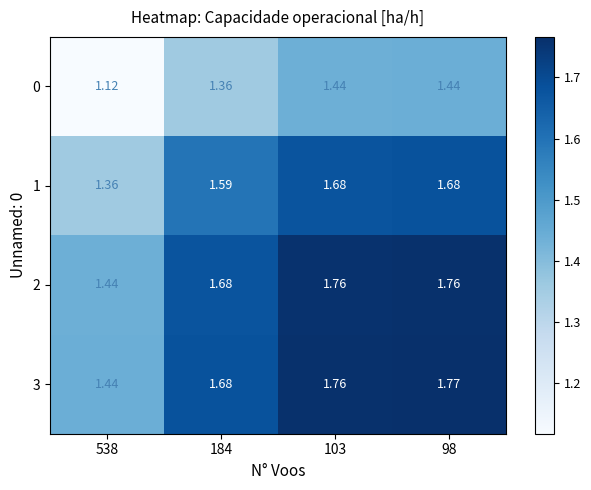

Is the value of 0 at 98 greater than the value of 2 at 184?

No